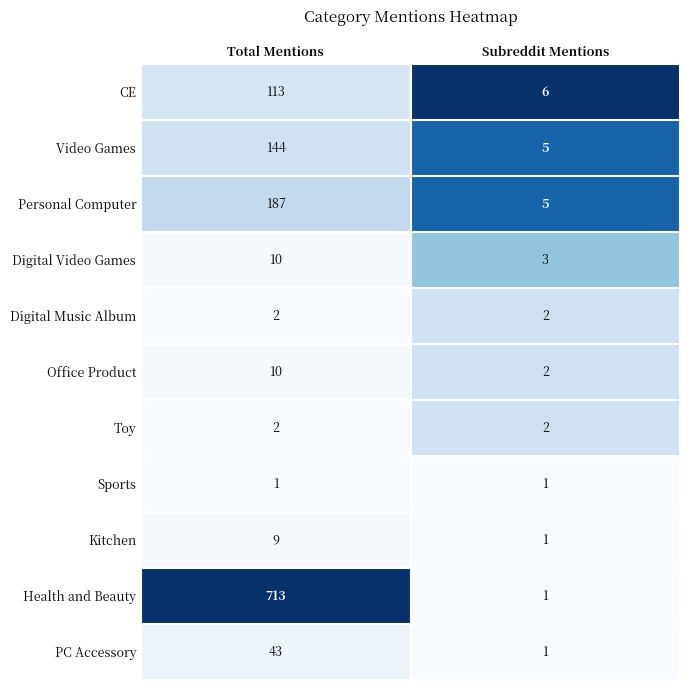

List the labels in order of CE value, largest first.

Total Mentions, Subreddit Mentions